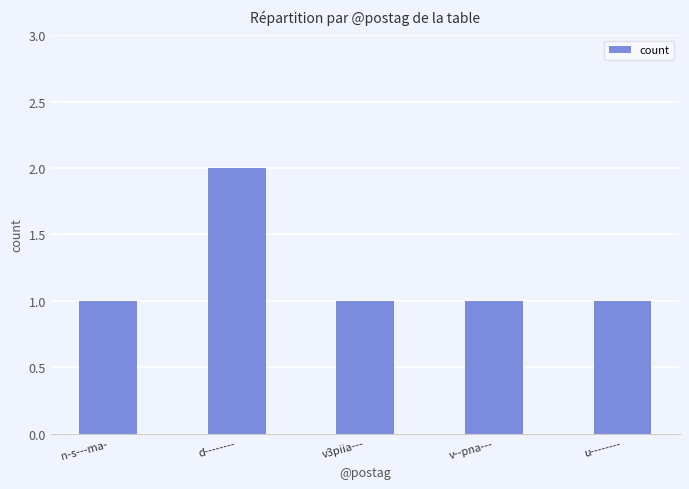

How many bars are there in total?

5